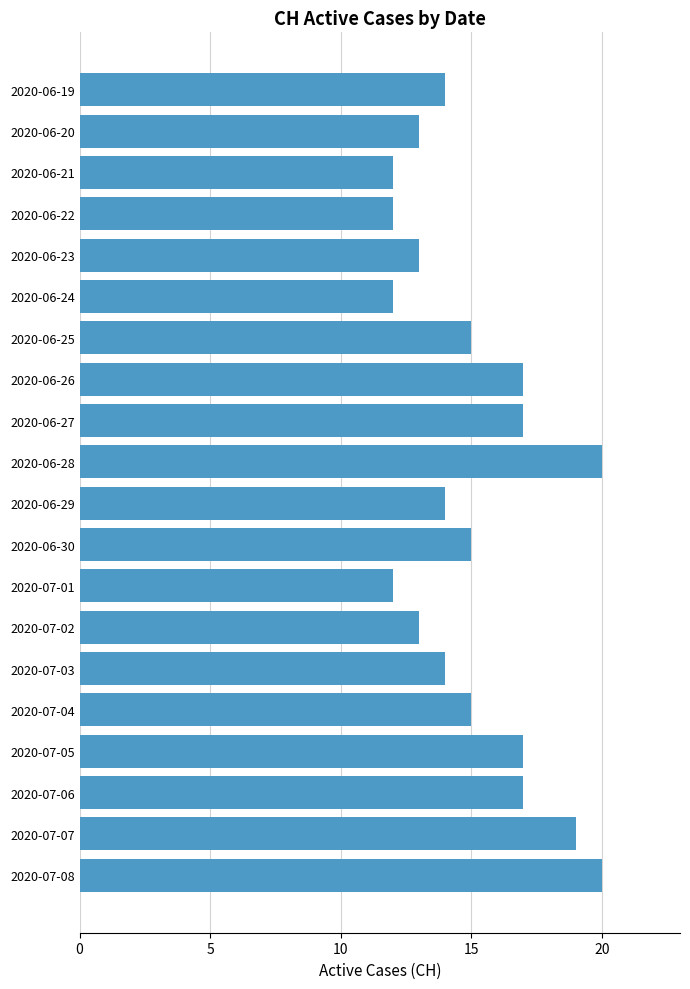

What is the minimum value shown in the chart?

12